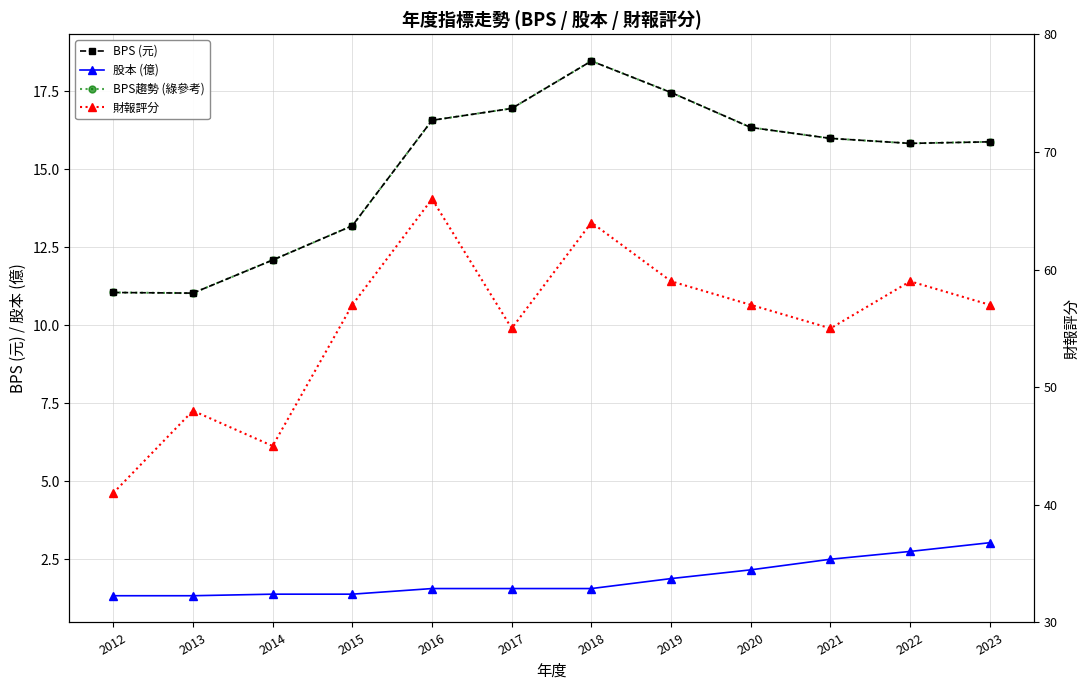

The BPS趨勢 (綠參考) series shows 28.0 at 2023. True or false?

False